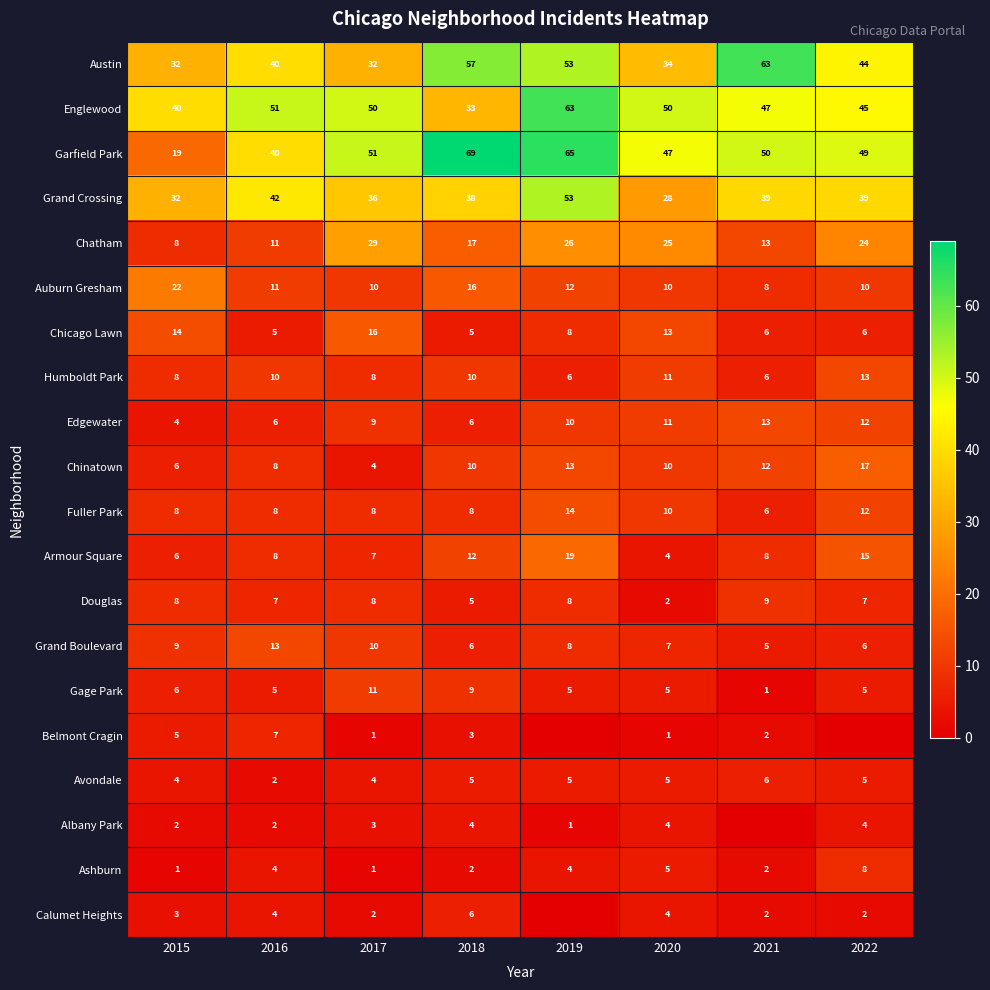

Between 2019 and 2017, which is larger?

2019